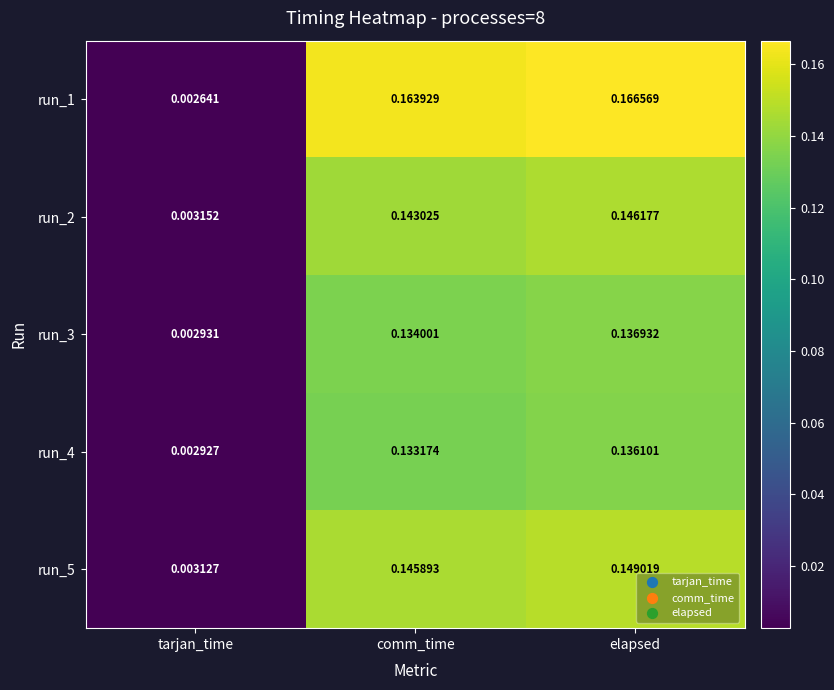

Is the value of run_5 at tarjan_time greater than the value of run_2 at comm_time?

No